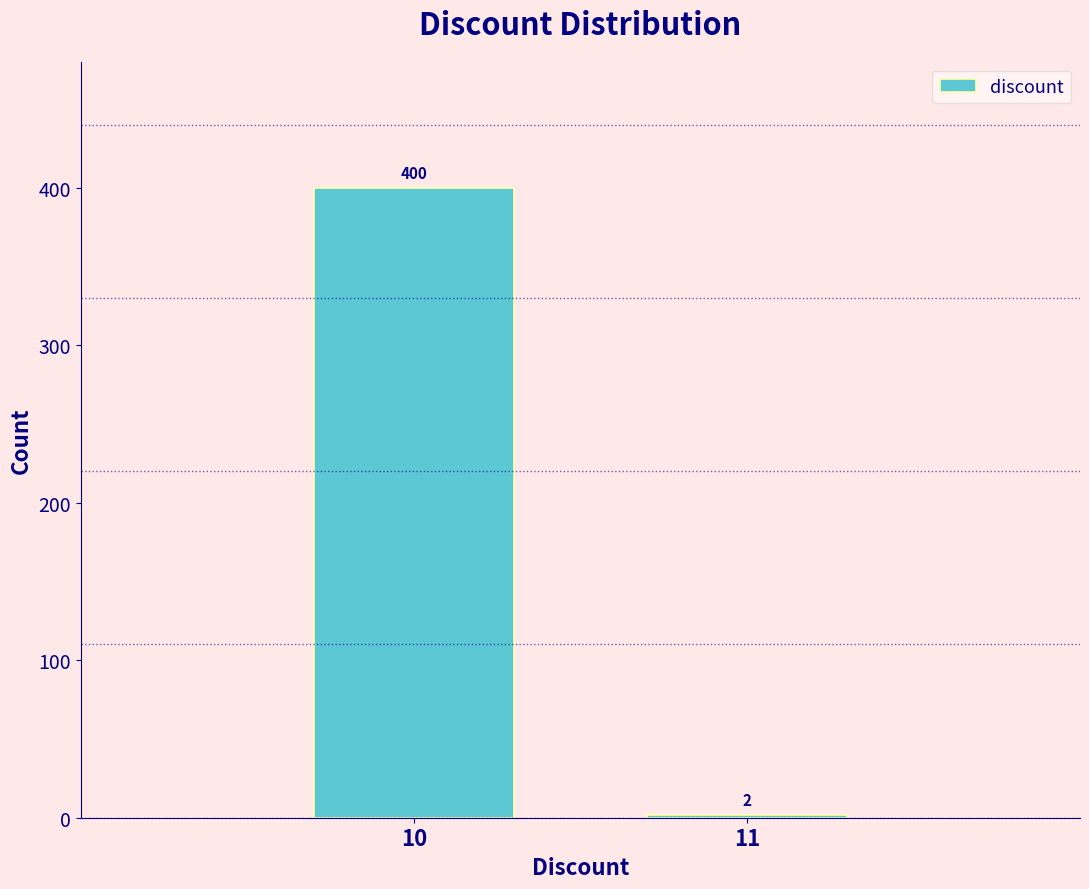

Reading right to left, what are all the values shown in this chart?

11=2	10=400